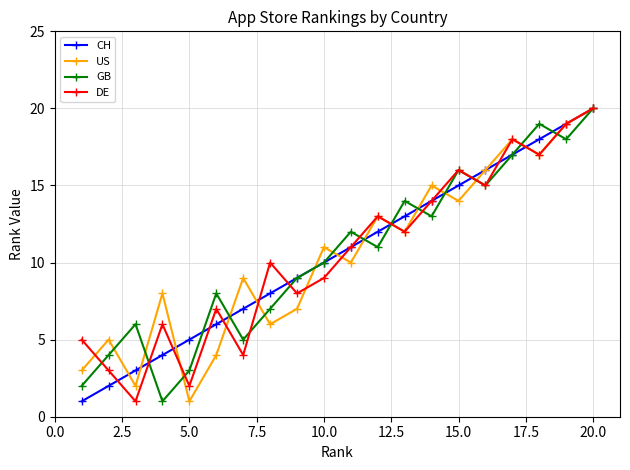

True or false: DE has more than 1 points higher than both neighbors.

True